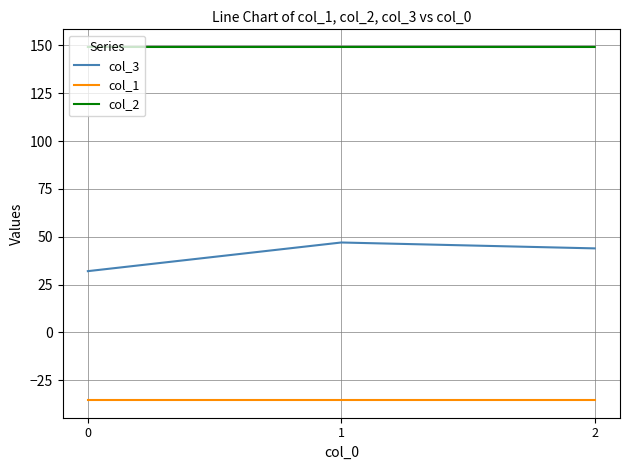

List the series in order of their peak value, highest first.

col_2, col_3, col_1